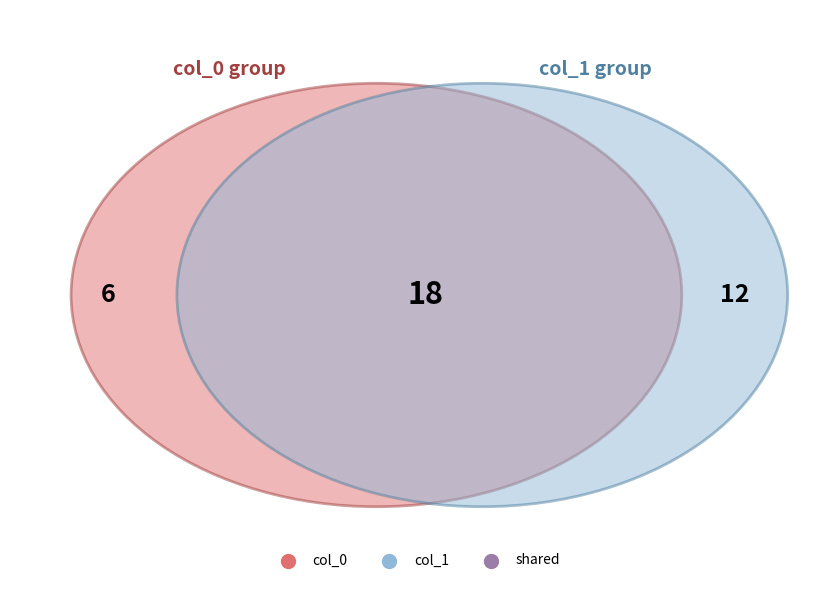

Which series has the widest spread of values?

col_1